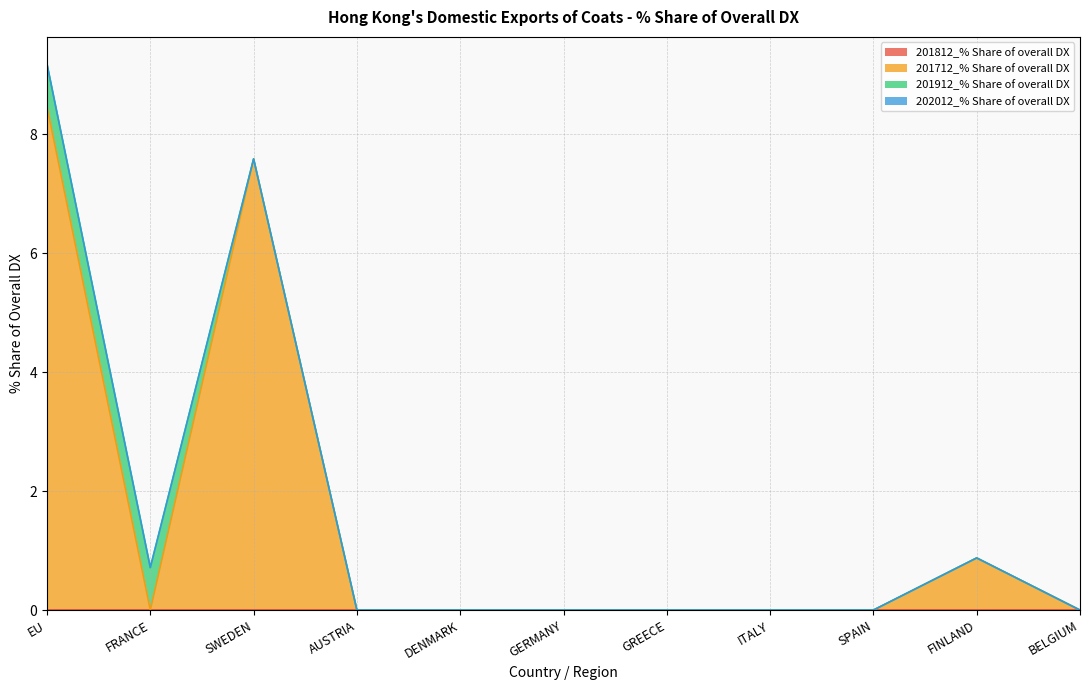

The 201812_% Share of overall DX series shows 0.0 at GREECE. True or false?

True